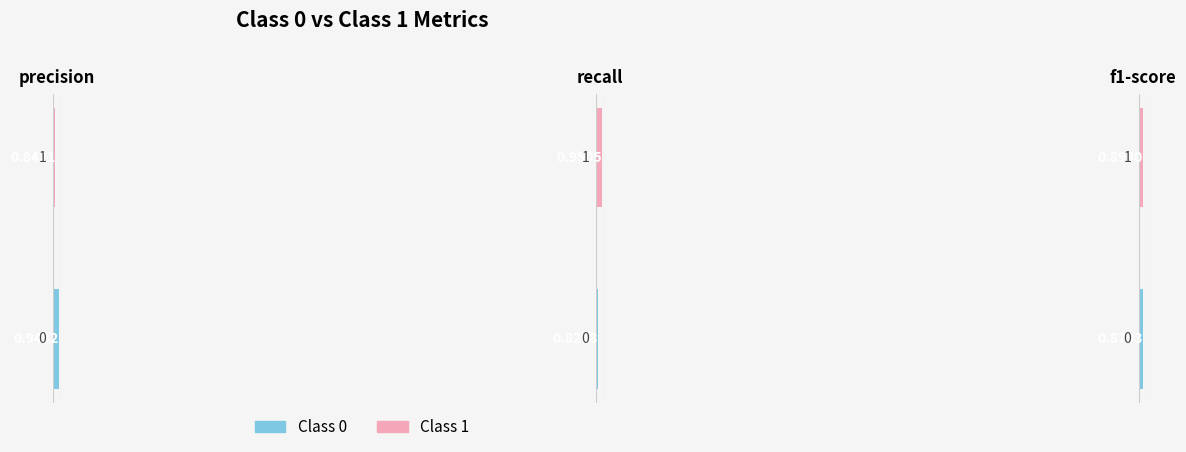

Which series has the largest total across all categories?

precision